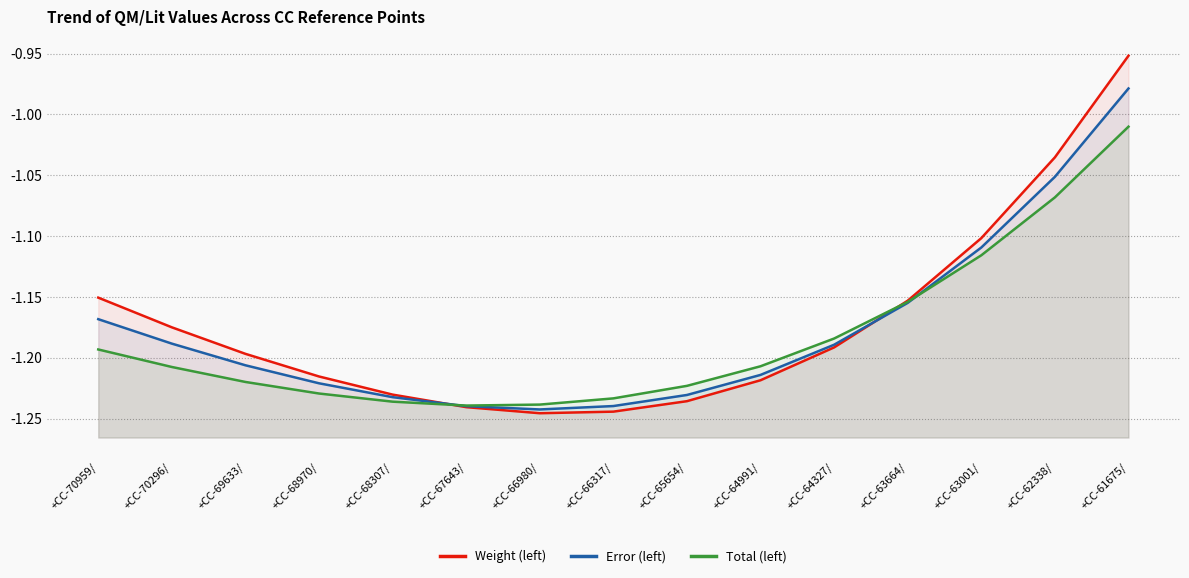

Reading left to right, transcribe all the data shown in this chart.

Weight (left): -1.2	-1.2	-1.2	-1.2	-1.2	-1.2	-1.2	-1.2	-1.2	-1.2	-1.2	-1.2	-1.1	-1.0	-1.0
Error (left): -1.2	-1.2	-1.2	-1.2	-1.2	-1.2	-1.2	-1.2	-1.2	-1.2	-1.2	-1.2	-1.1	-1.1	-1.0
Total (left): -1.2	-1.2	-1.2	-1.2	-1.2	-1.2	-1.2	-1.2	-1.2	-1.2	-1.2	-1.2	-1.1	-1.1	-1.0